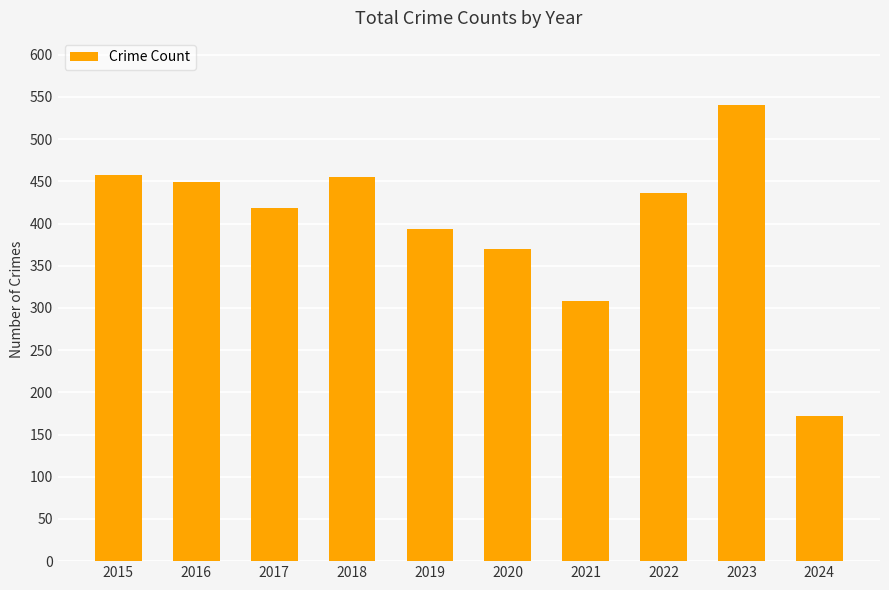

The chart shows a value of 300 at 2015. True or false?

False